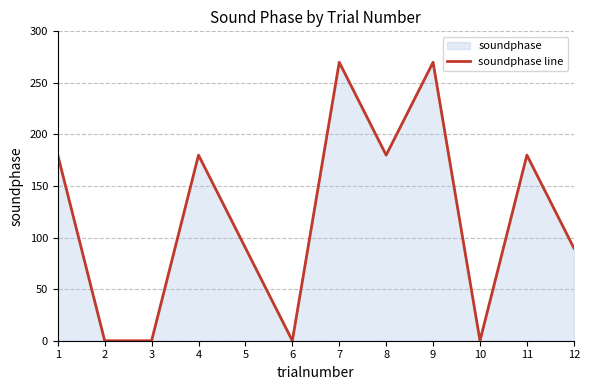

What is the difference between the values at 3 and 11?

180